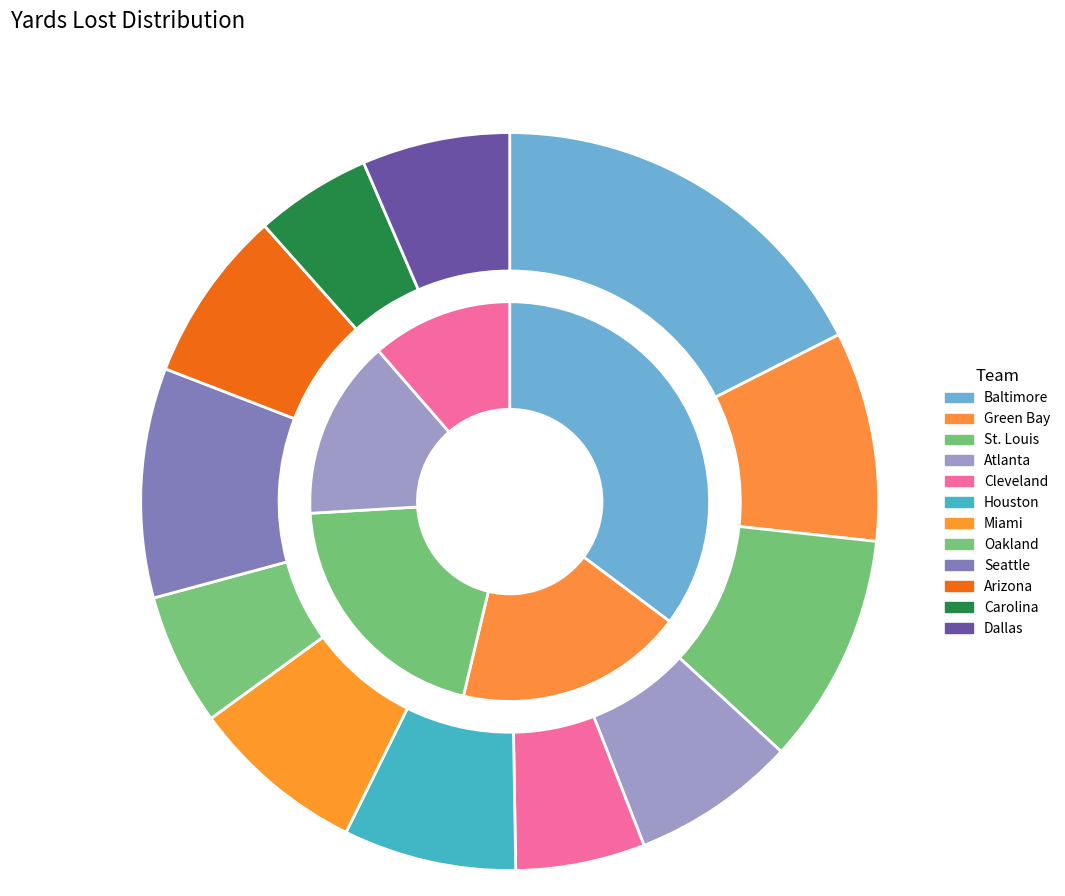

To the nearest percent, what is the average slice percentage?

8%